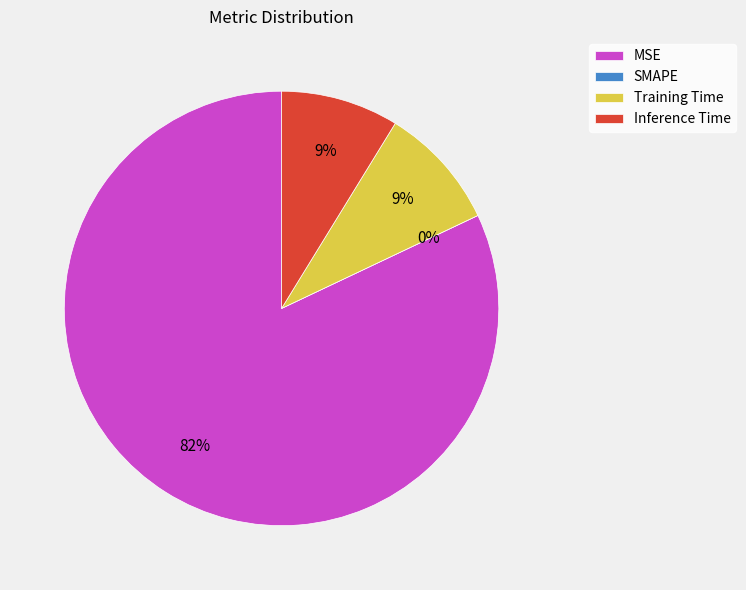

What percentage is NOT represented by Inference Time?

91.2%